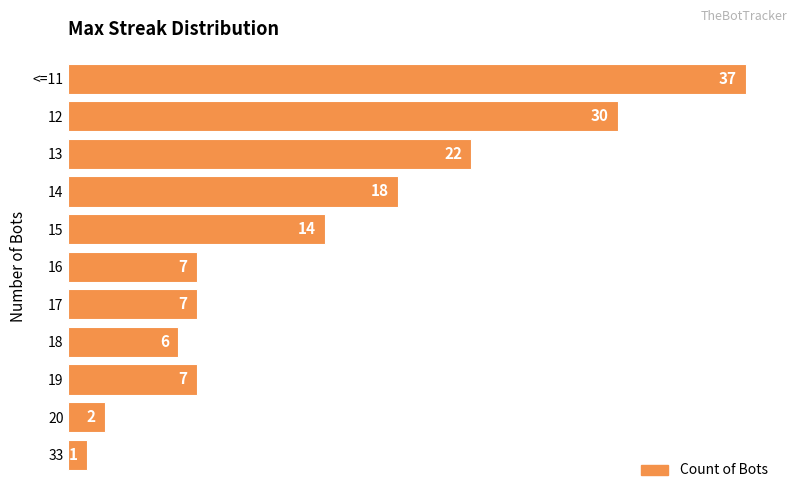

The chart shows a value of 10 at 17. True or false?

False